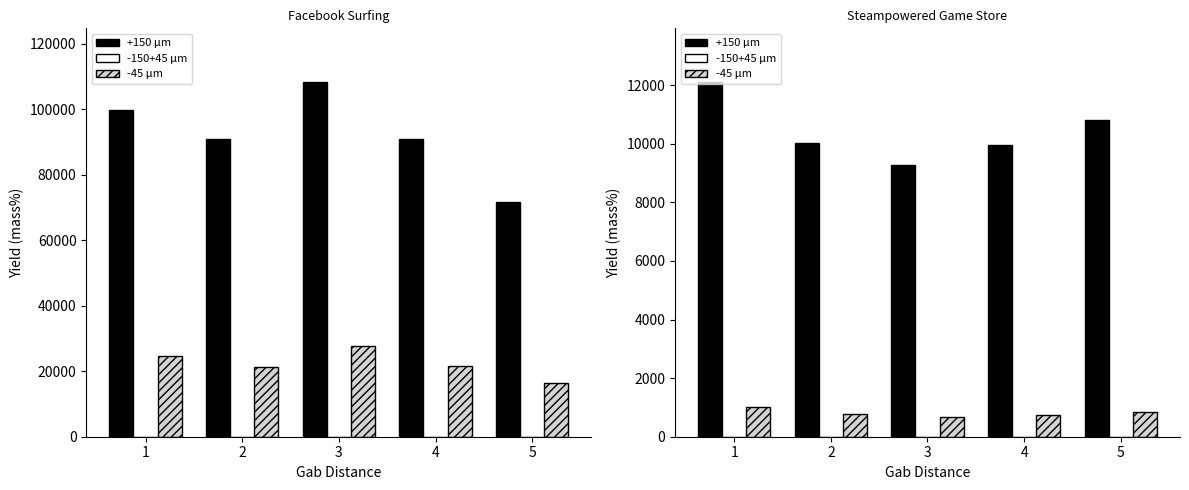

What is the difference between the maximum and minimum values in the -45 μm series?

339.8